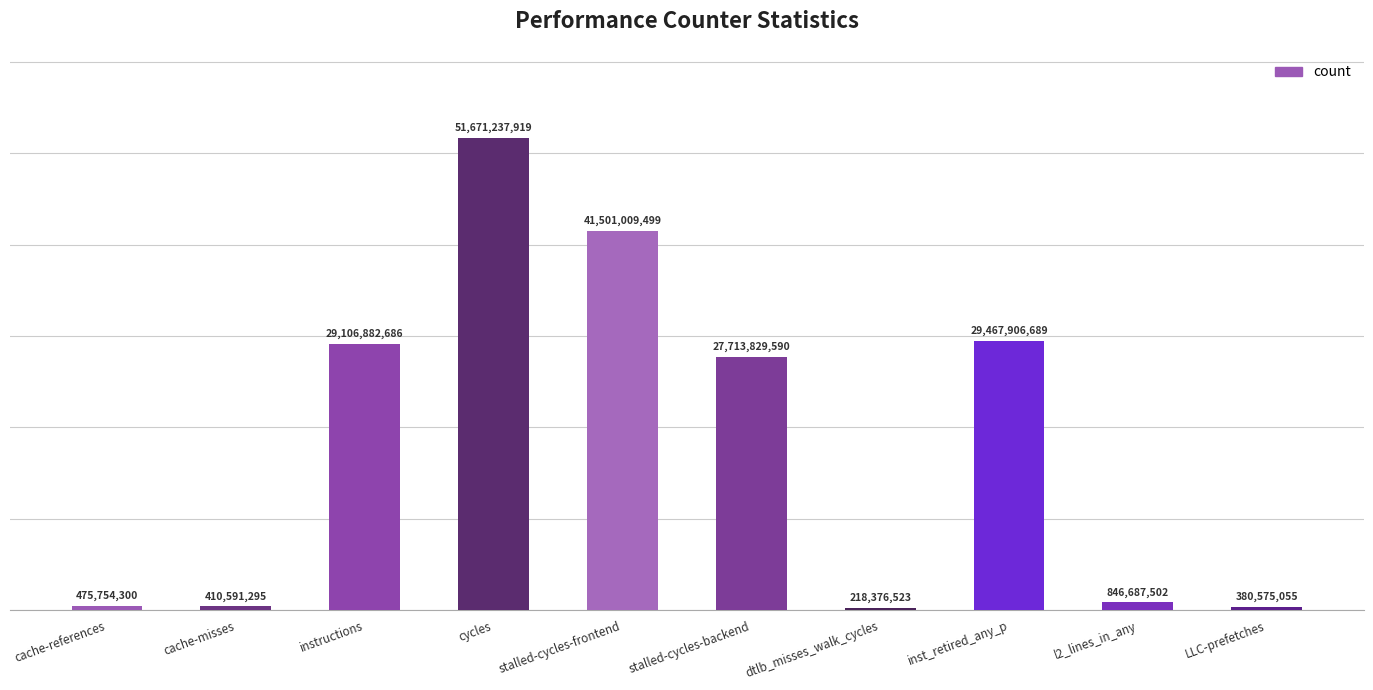

True or false: the data shows 51671237919 at cycles.

True